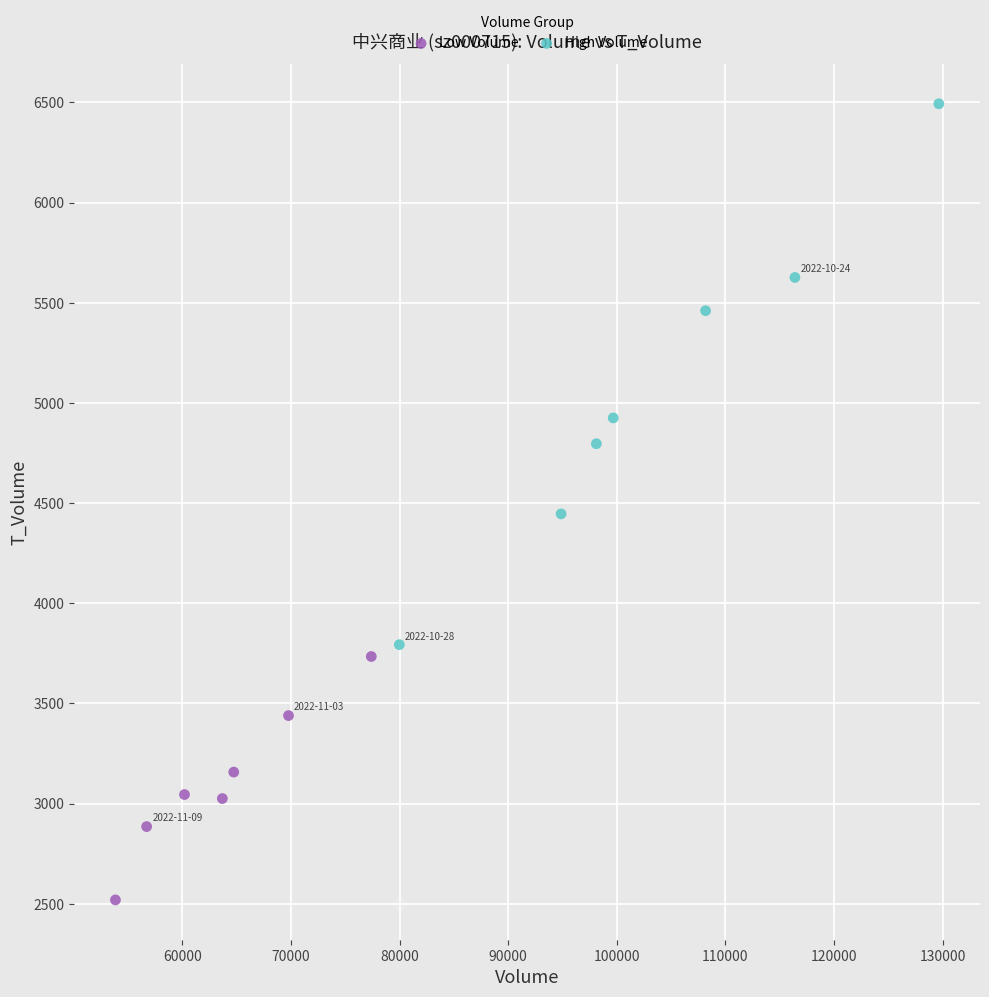

What are all the series names shown in the legend?

Low Volume, High Volume